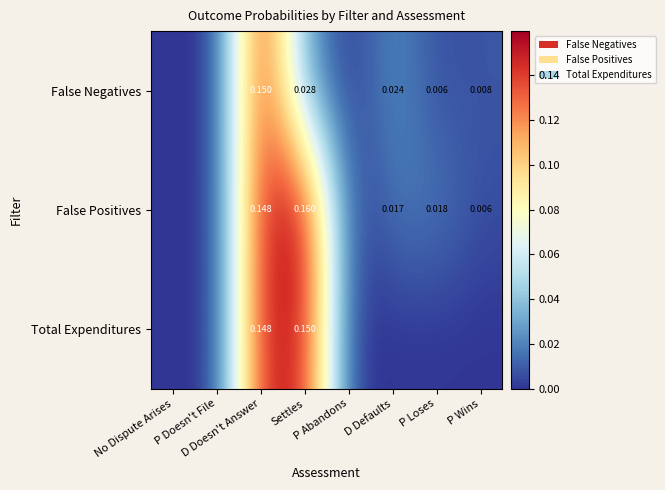

At which label is Total Expenditures closest to 0?

No Dispute Arises